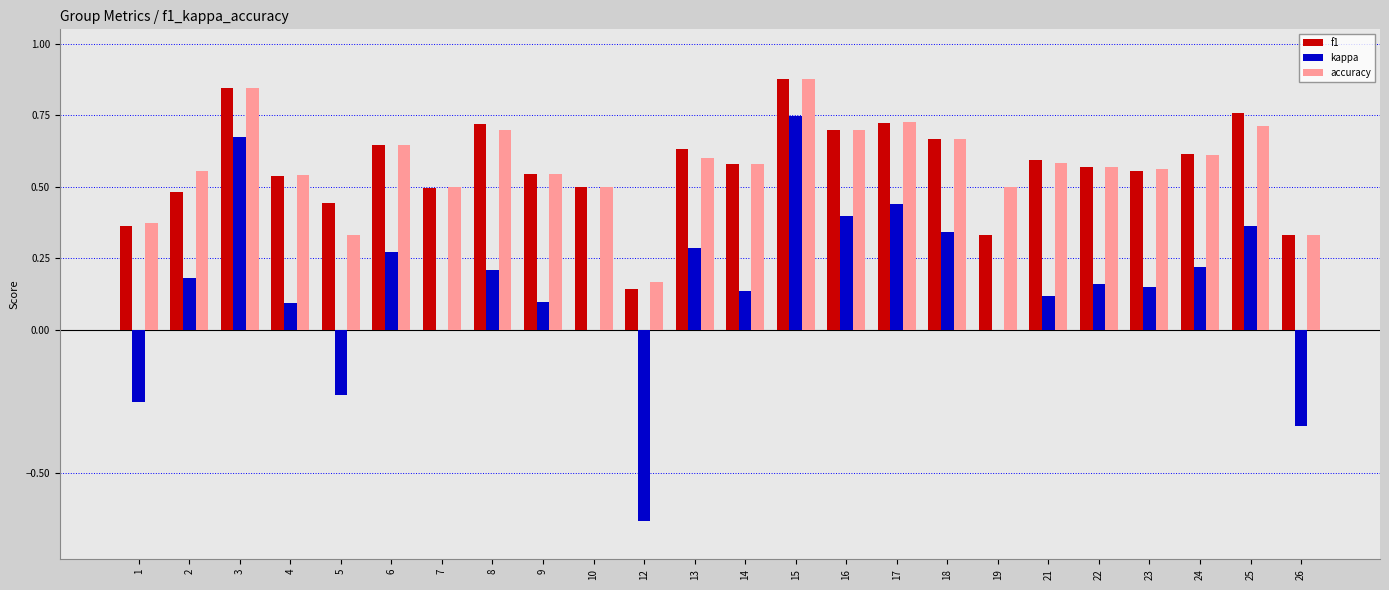

What is the total value across all series at 25?

1.8